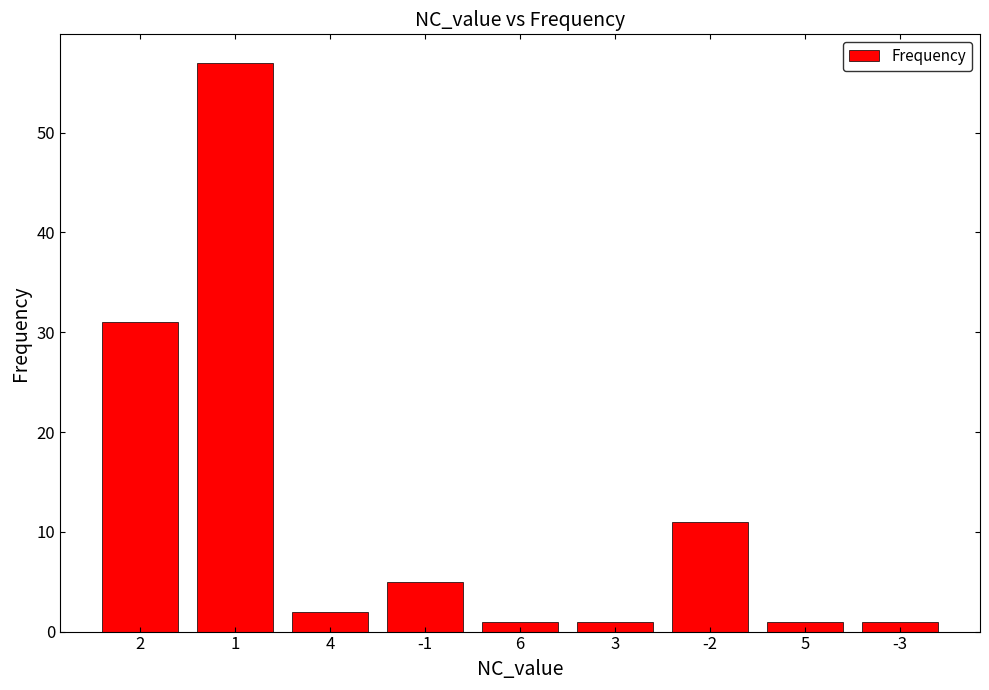

True or false: the data shows 1 at -3.

True